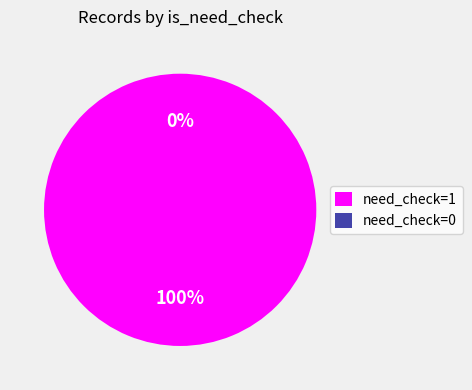

To the nearest percent, what is the average slice percentage?

50%